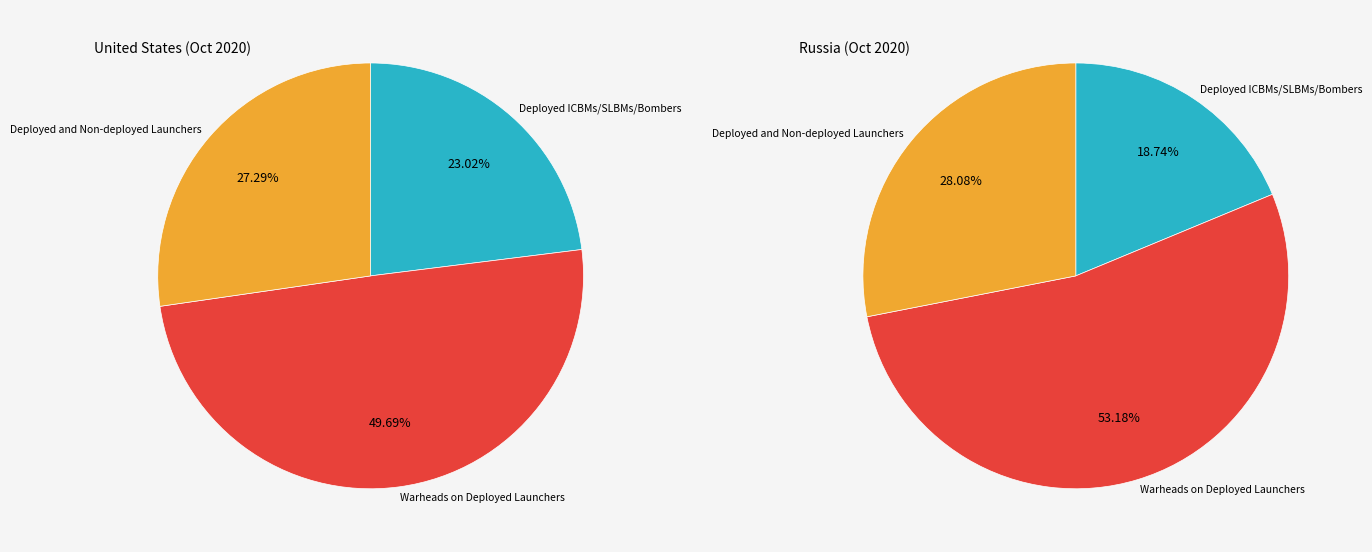

Which slice is the largest?

Warheads on Deployed Launchers